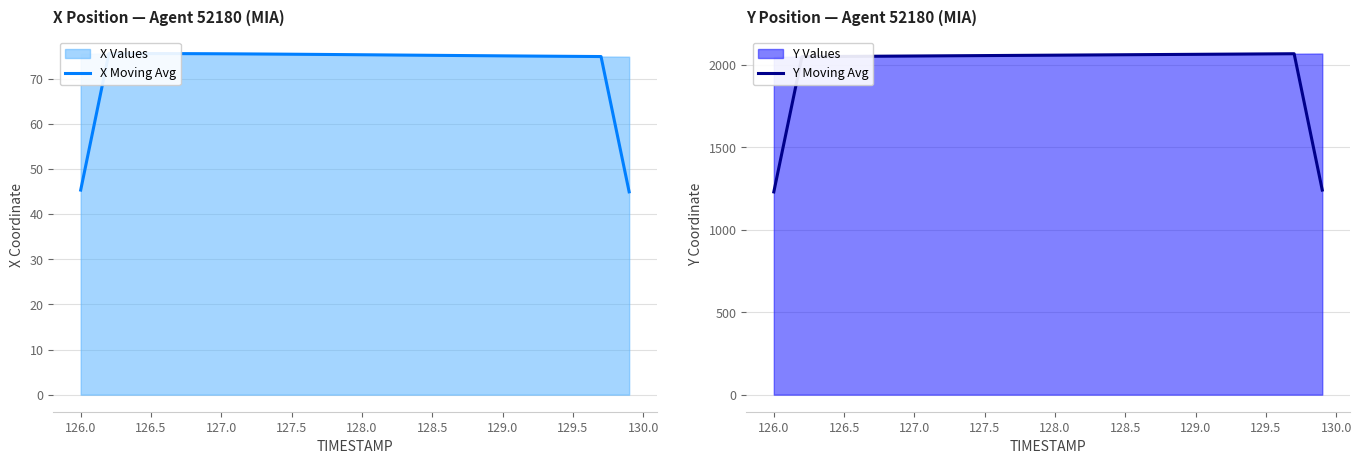

True or false: Y Moving Avg has a value of 2052.1 at 127.0.

True